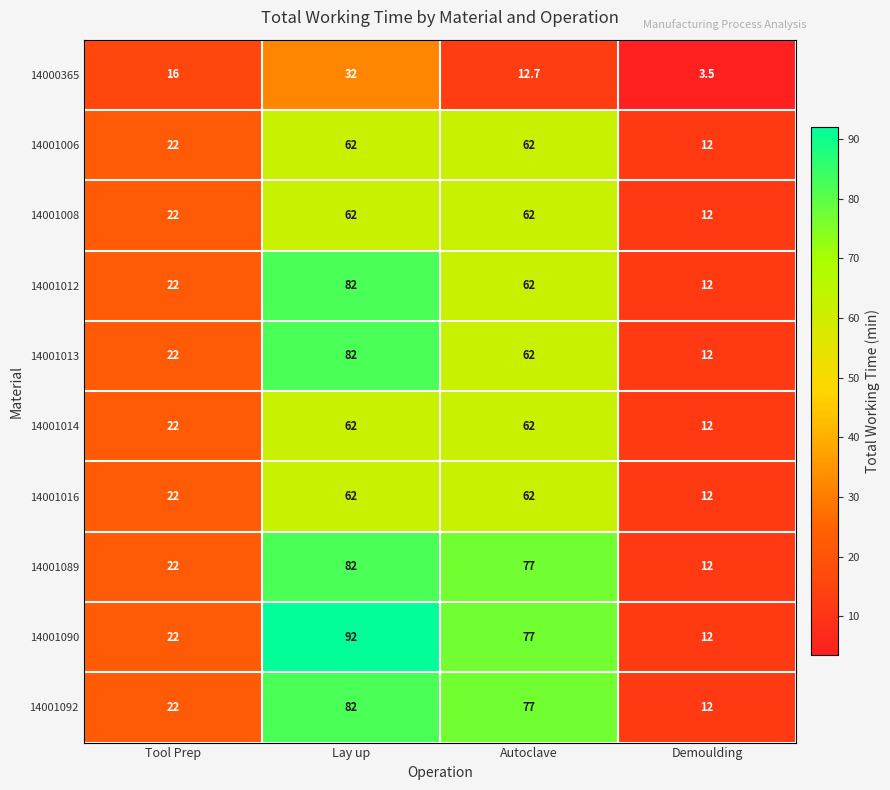

Is it true that 14001014 equals 22.0 at Tool Prep?

True